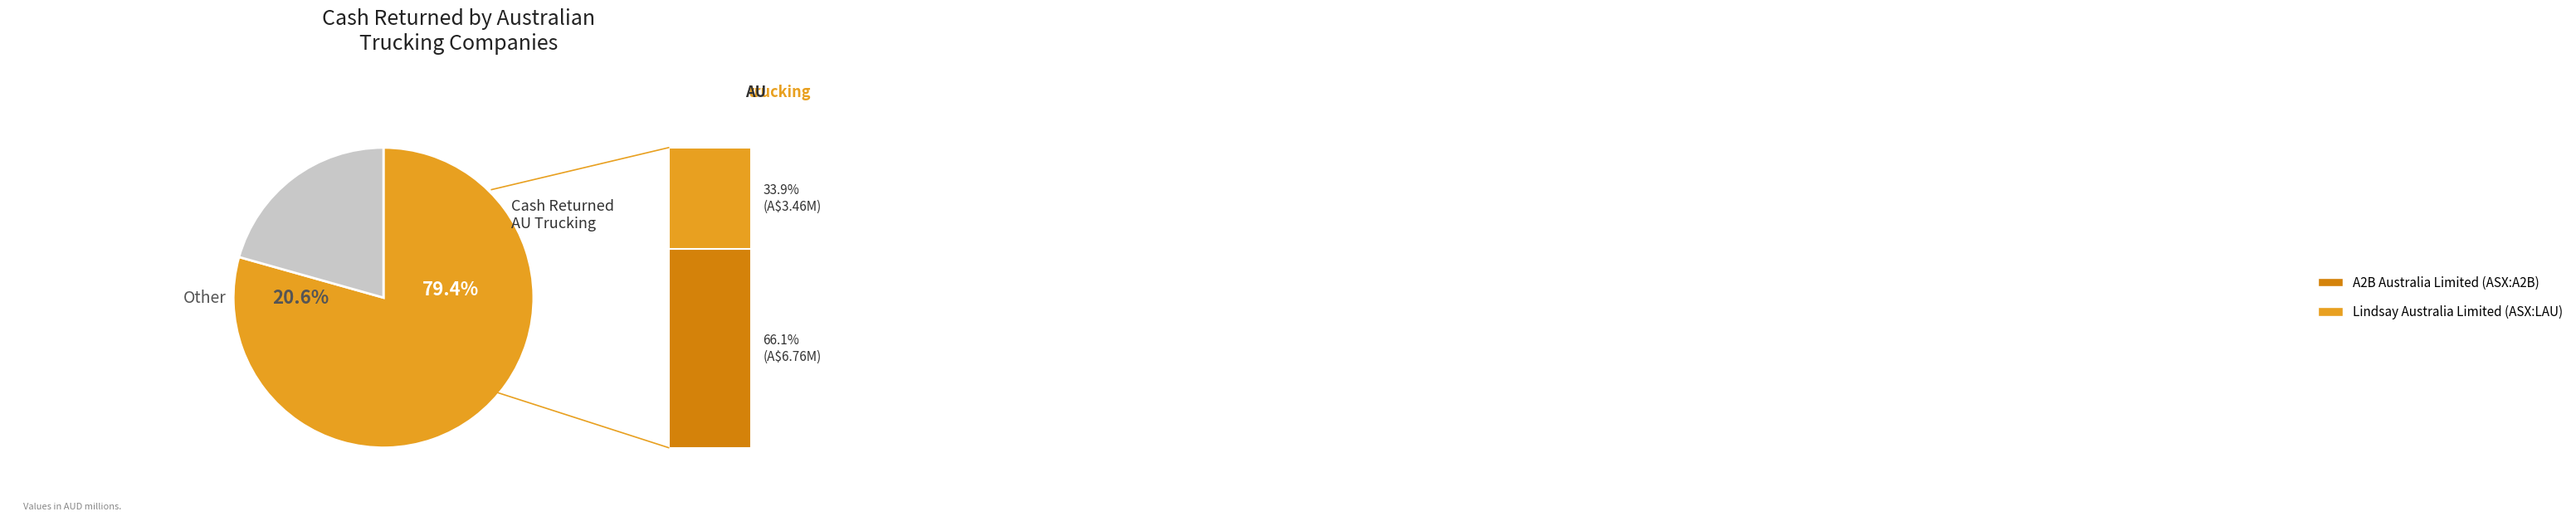

To the nearest percent, what is the combined percentage of A2B Australia Limited (ASX:A2B) and Lindsay Australia Limited (ASX:LAU)?

100%